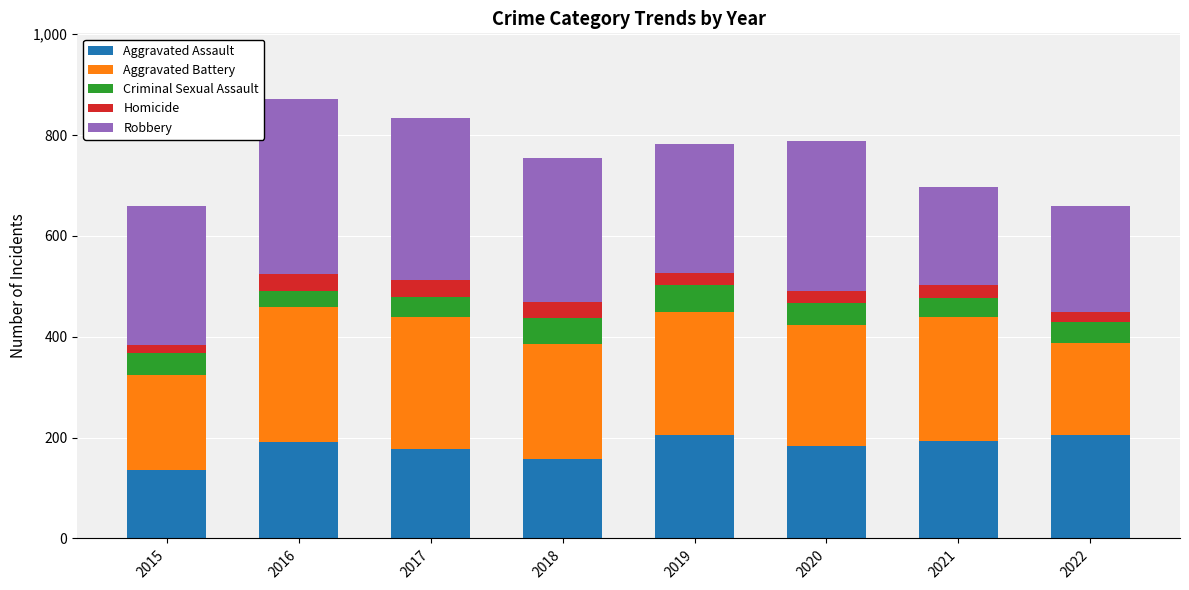

What is the total value across all series at 2017?

834